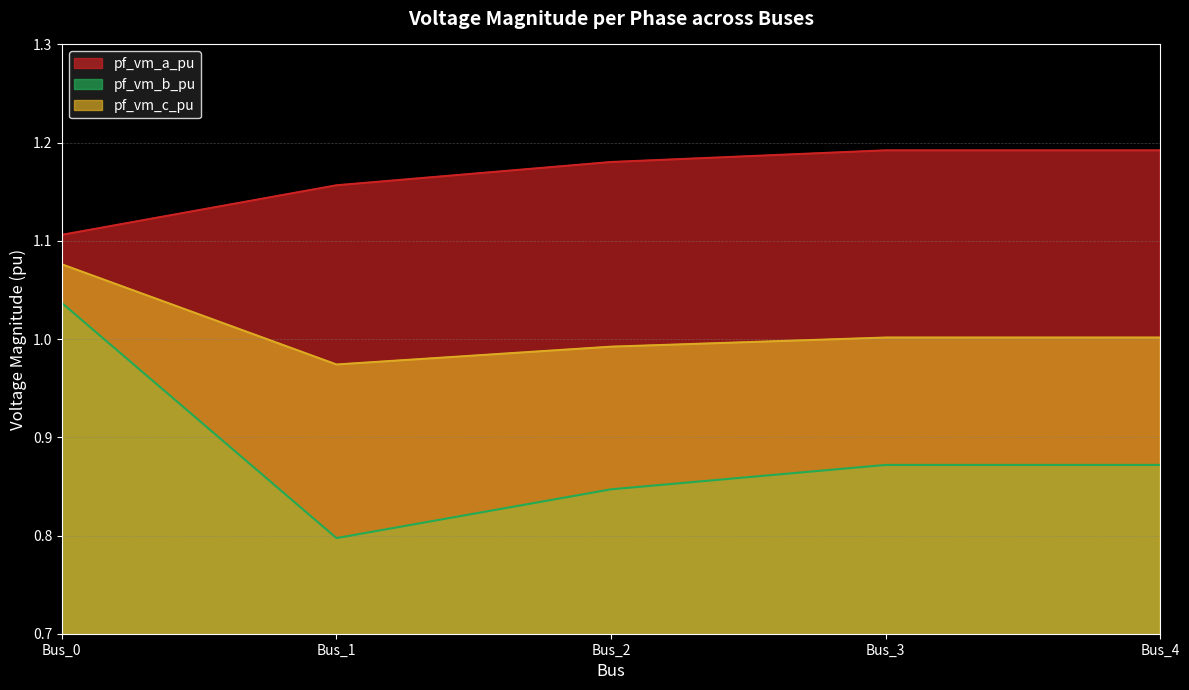

What is the sum of all pf_vm_a_pu values?

5.8